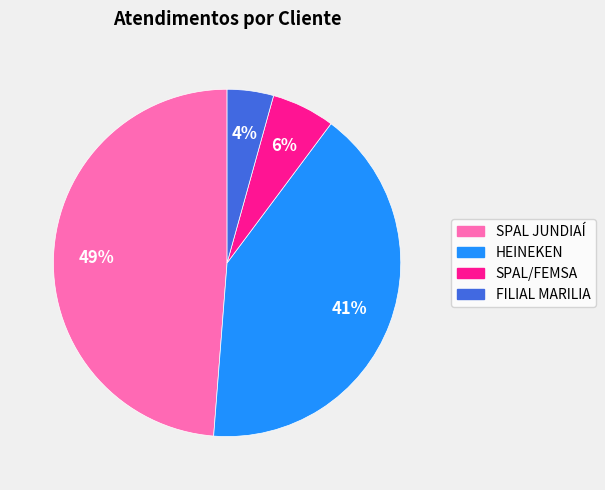

Which has a higher value, SPAL/FEMSA or SPAL JUNDIAÍ?

SPAL JUNDIAÍ